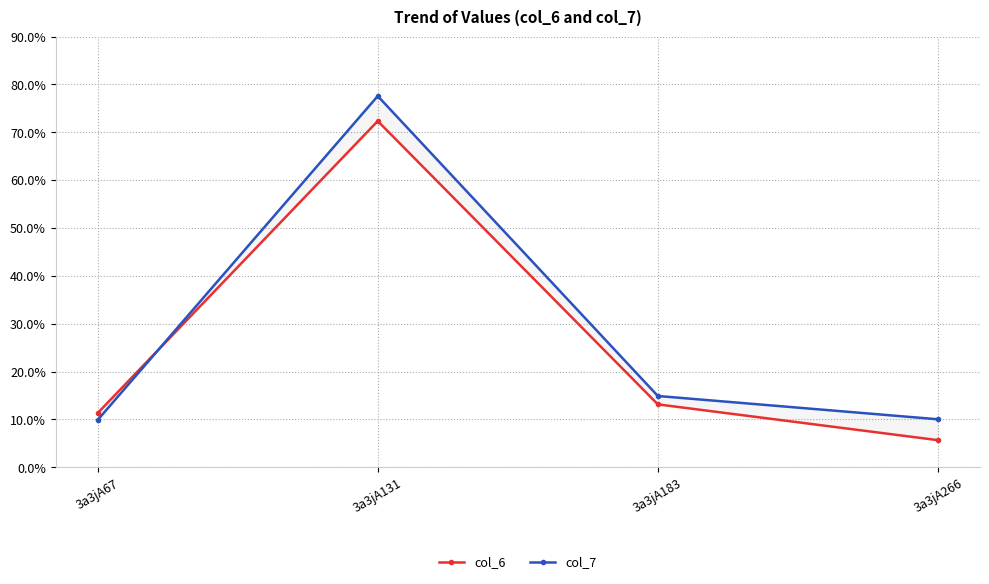

What is the smallest value displayed?

5.7